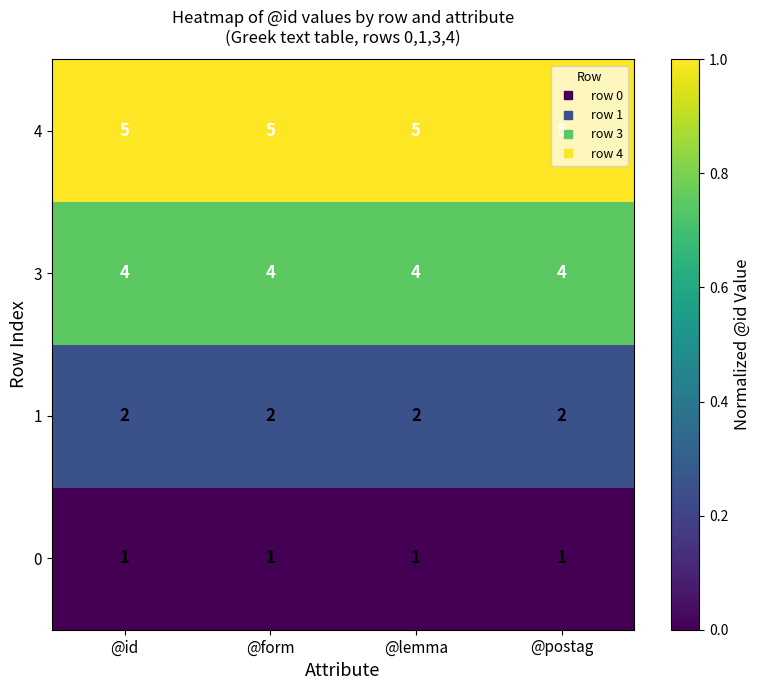

What is the highest value of the 4 series?

5